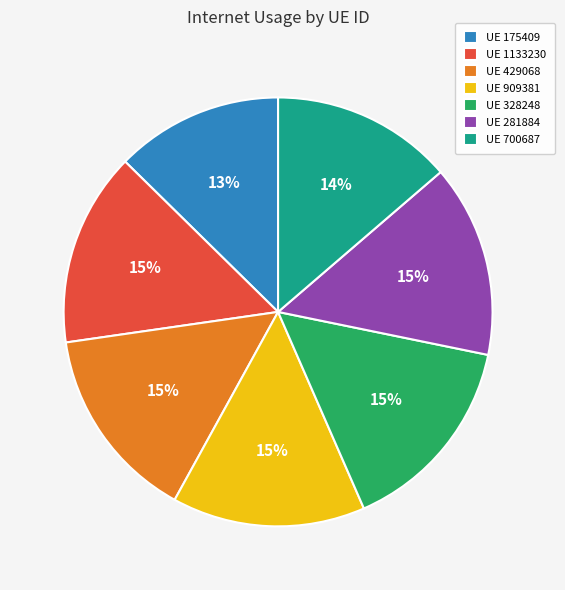

How many slices are in this pie chart?

7